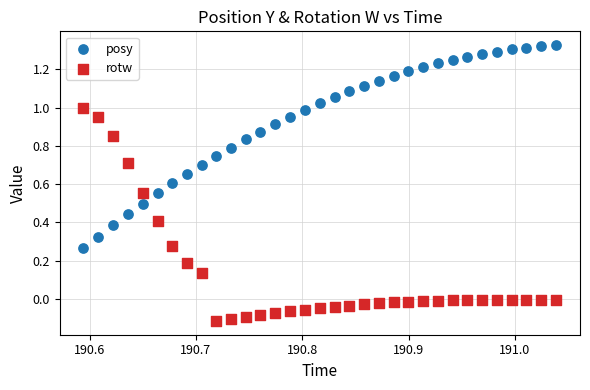

Which series contains the lowest Y value?

rotw